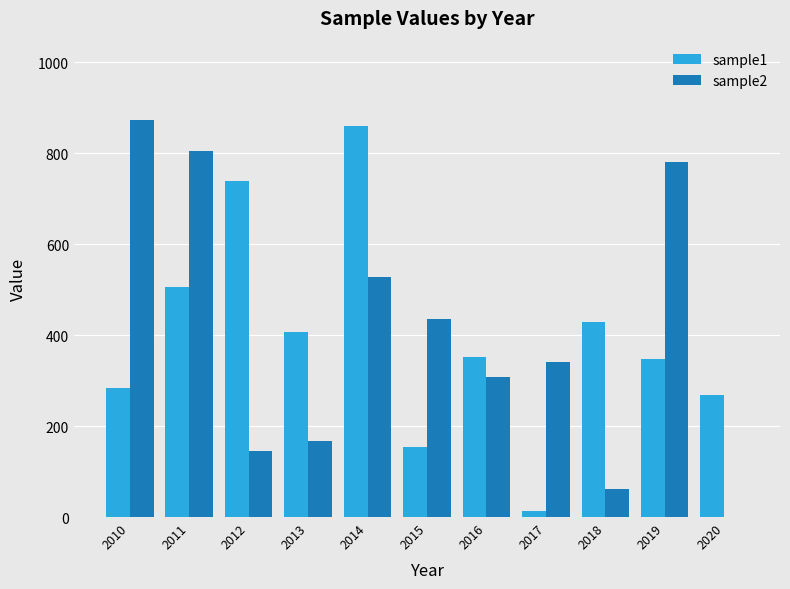

What is the spread (max minus min) of values at 2016?

44